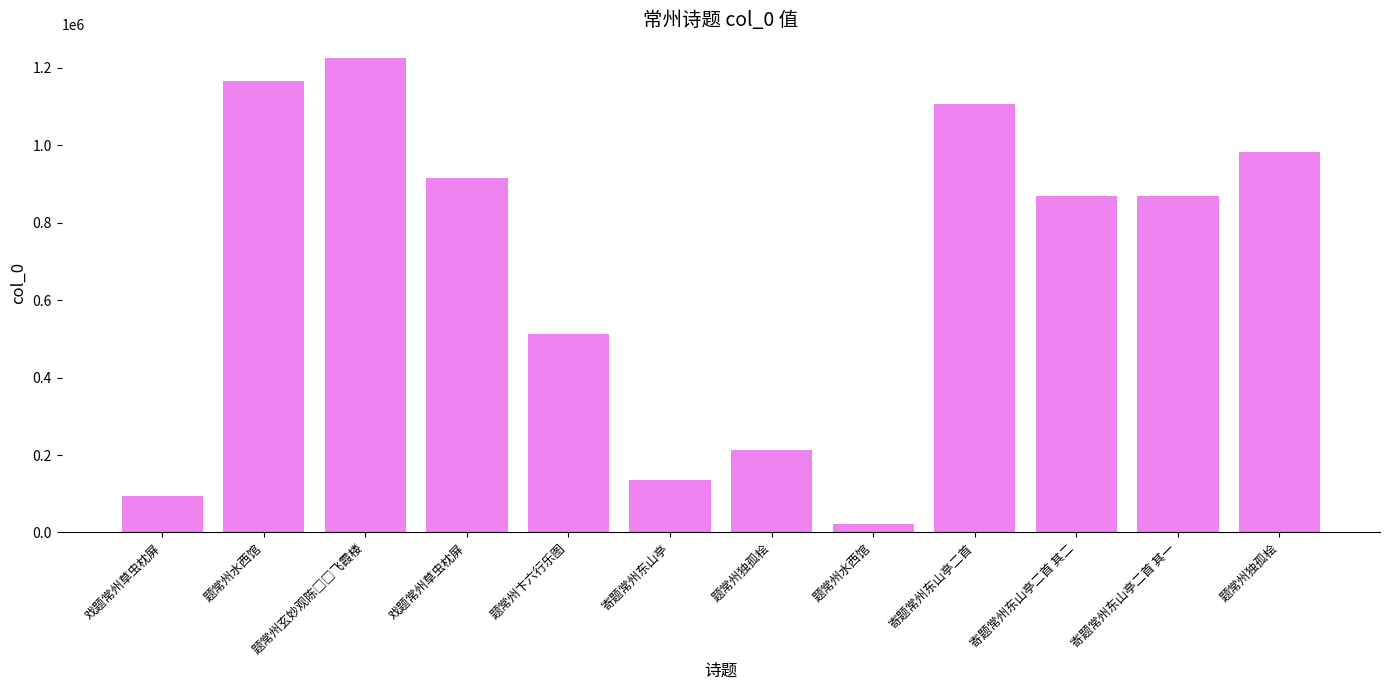

What is the difference between the maximum and minimum values?

1203220